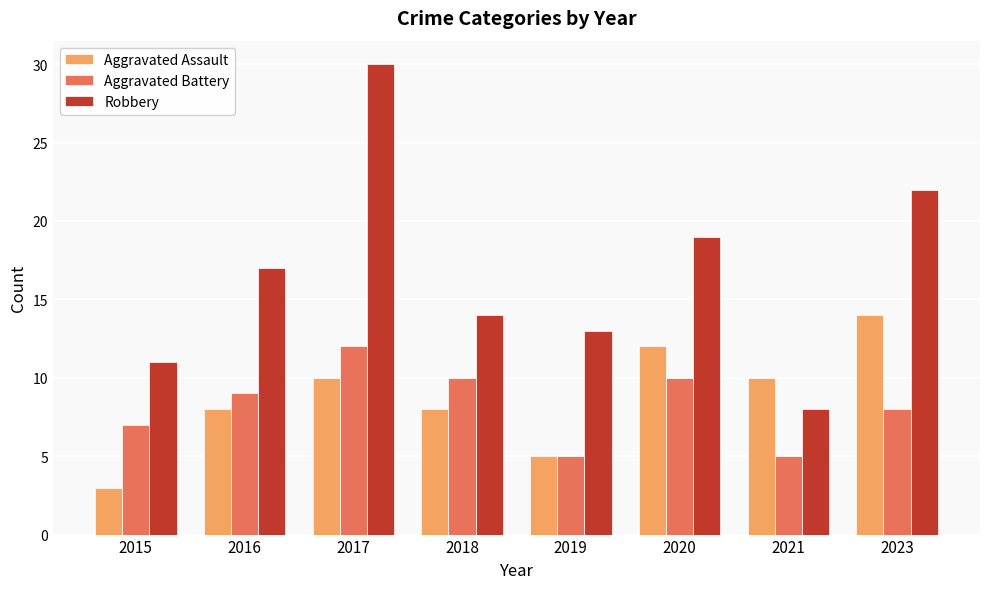

Which series has the largest total across all categories?

Robbery